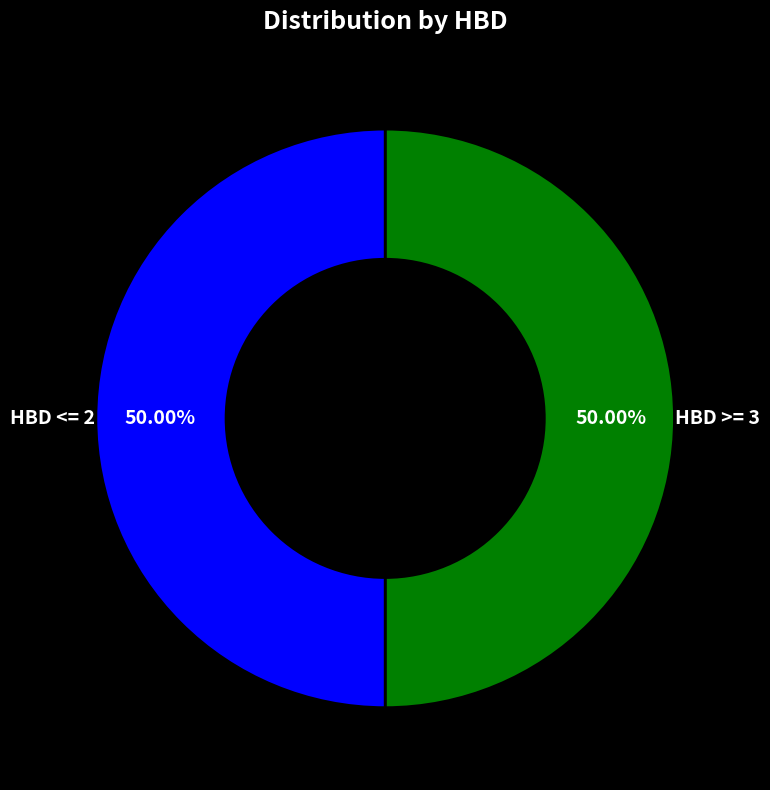

Count the number of slices in the pie.

2